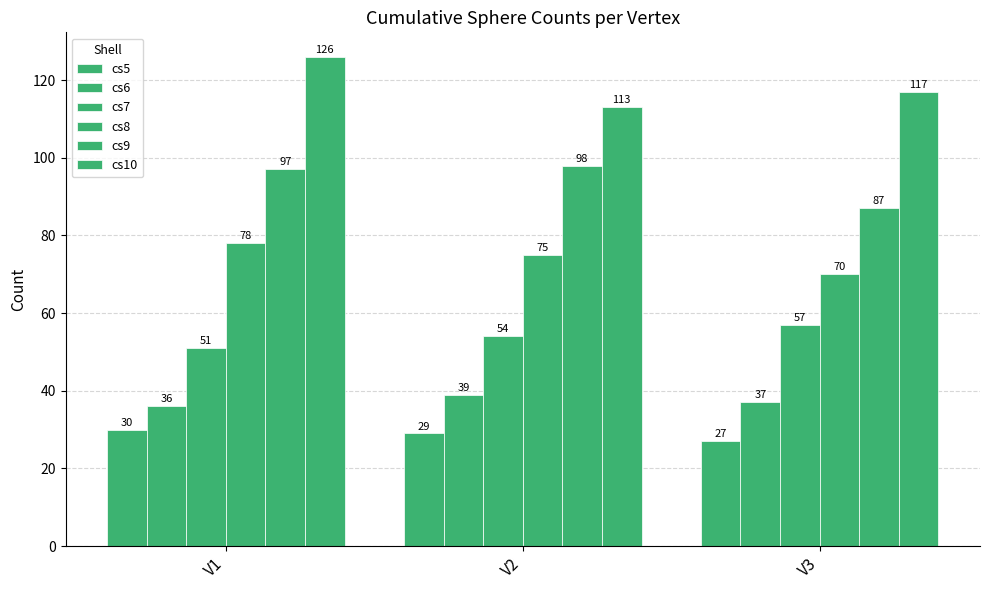

Which series has the largest total across all categories?

cs10